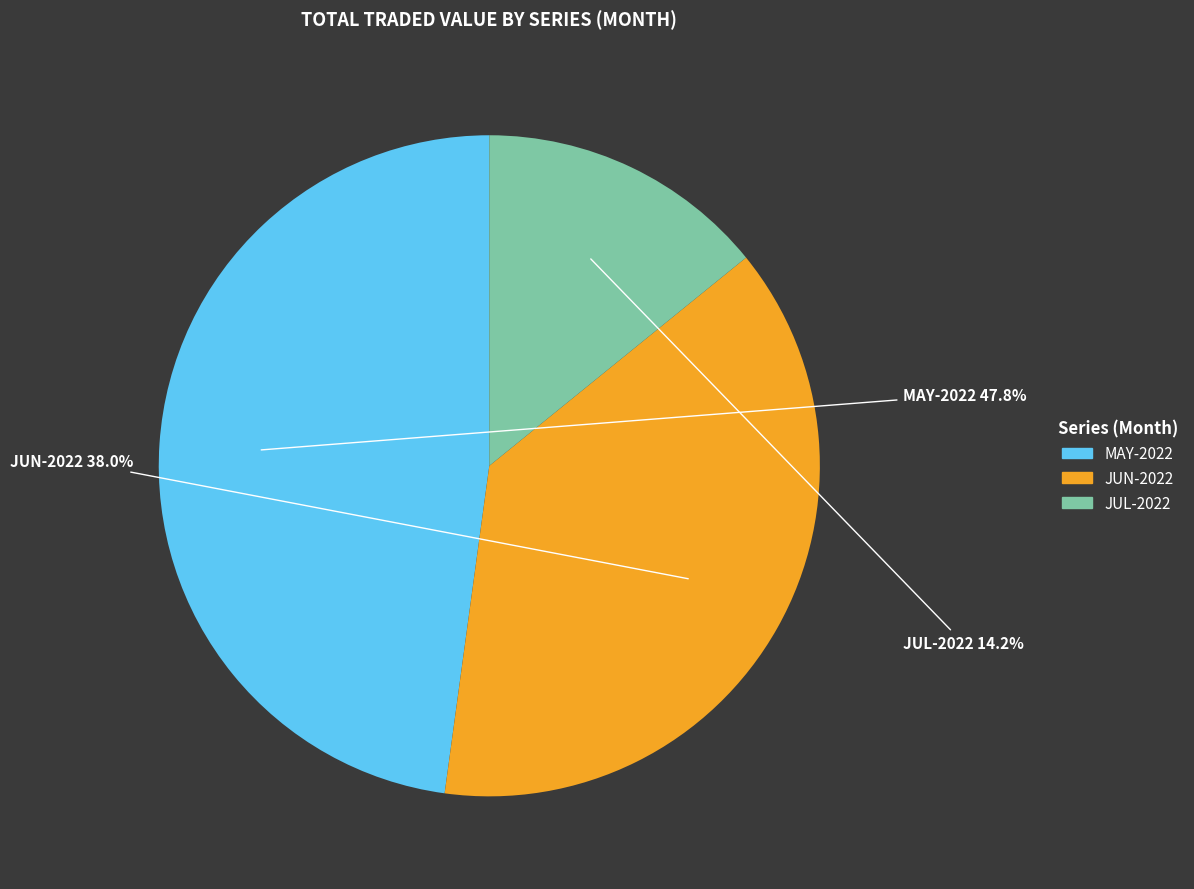

Is there a majority slice in this chart?

No